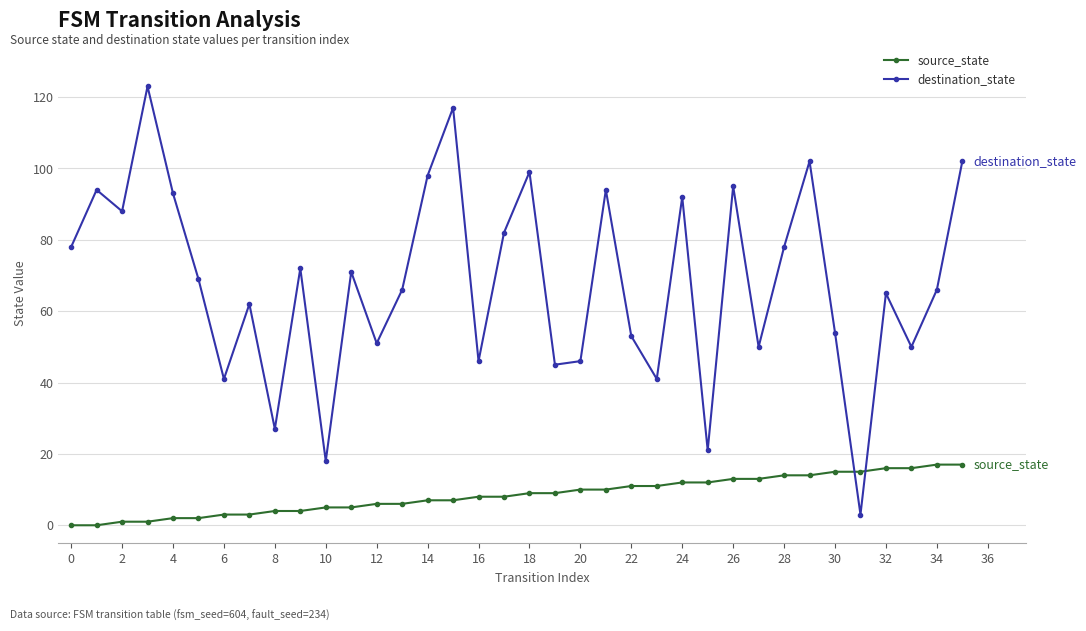

What is the greatest value displayed?

123